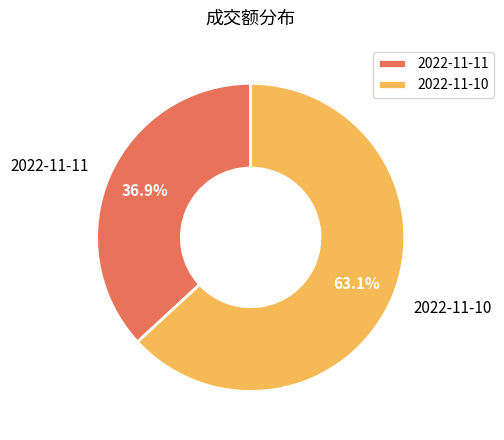

Does 2022-11-11 represent more than half of the total?

No